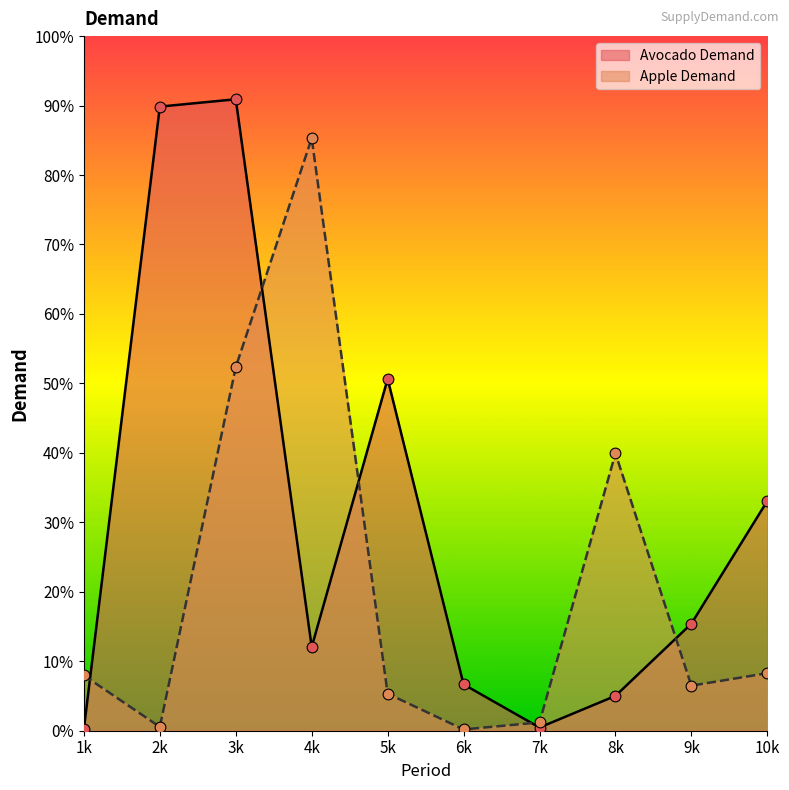

Which series contains the highest Y value?

Avocado Demand